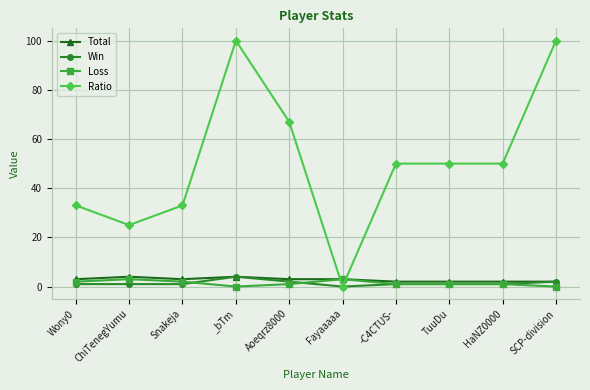

How many data points does each series have?

10